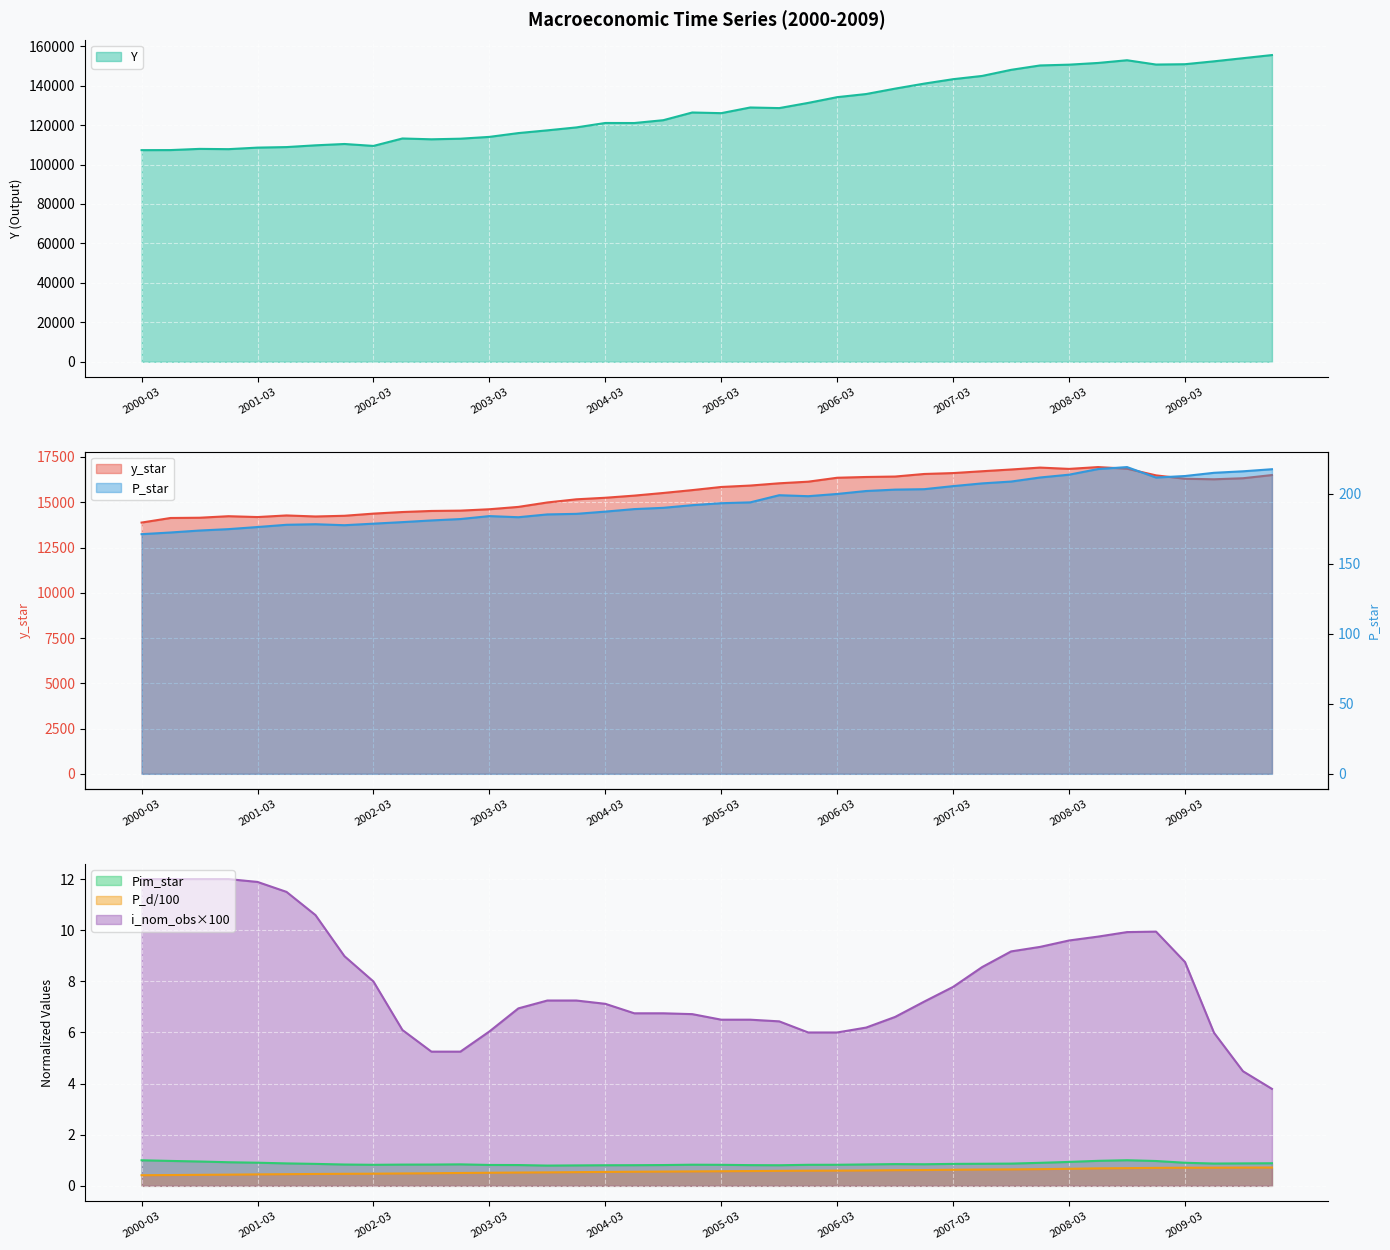

How many lines are shown in the chart?

6